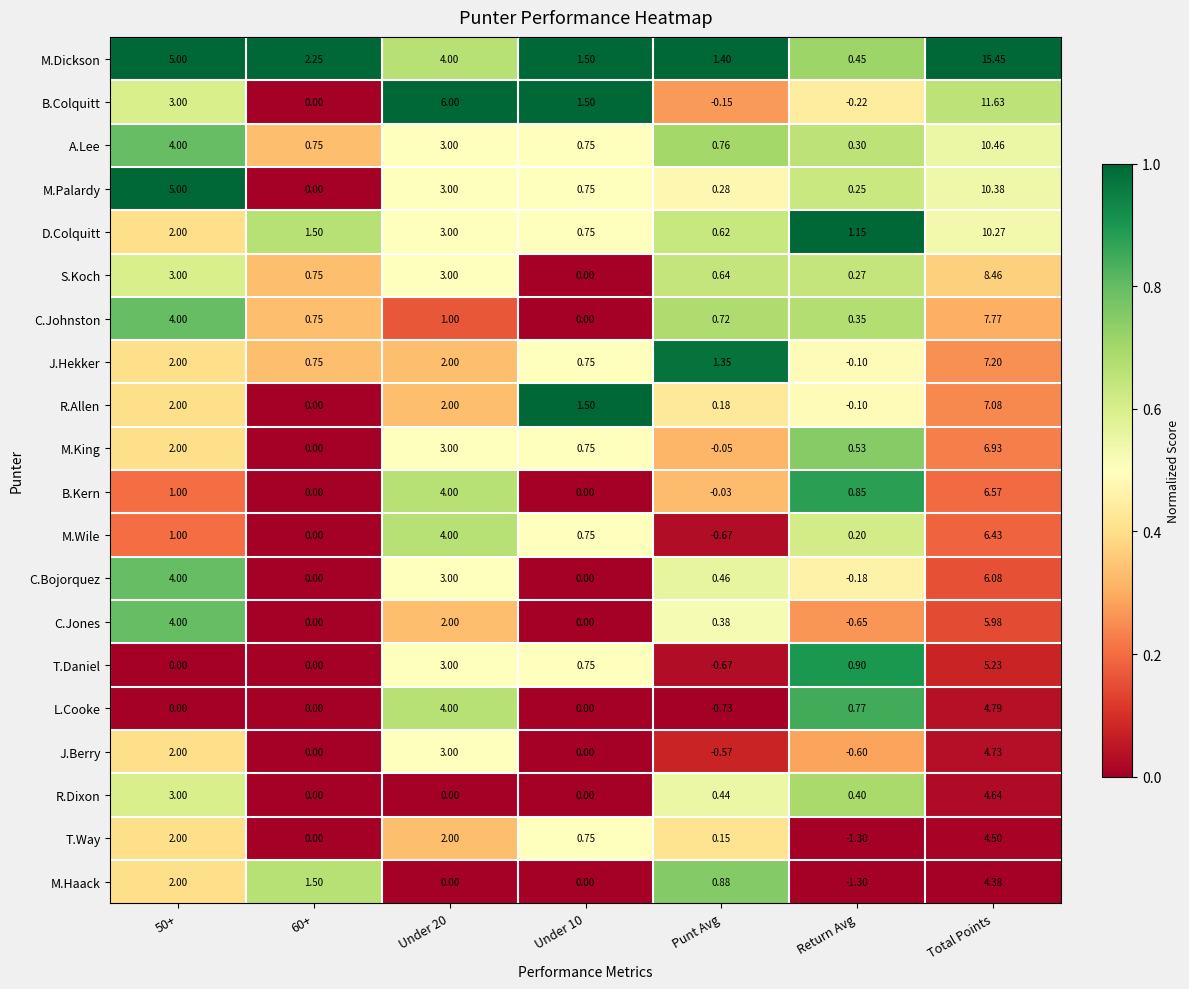

How many series are shown in this chart?

20